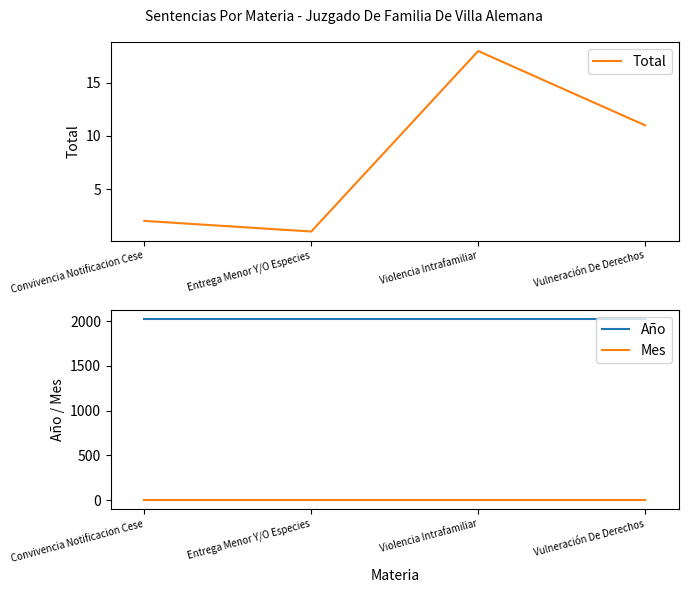

What is the approximate value of Año at Violencia Intrafamiliar?

2020